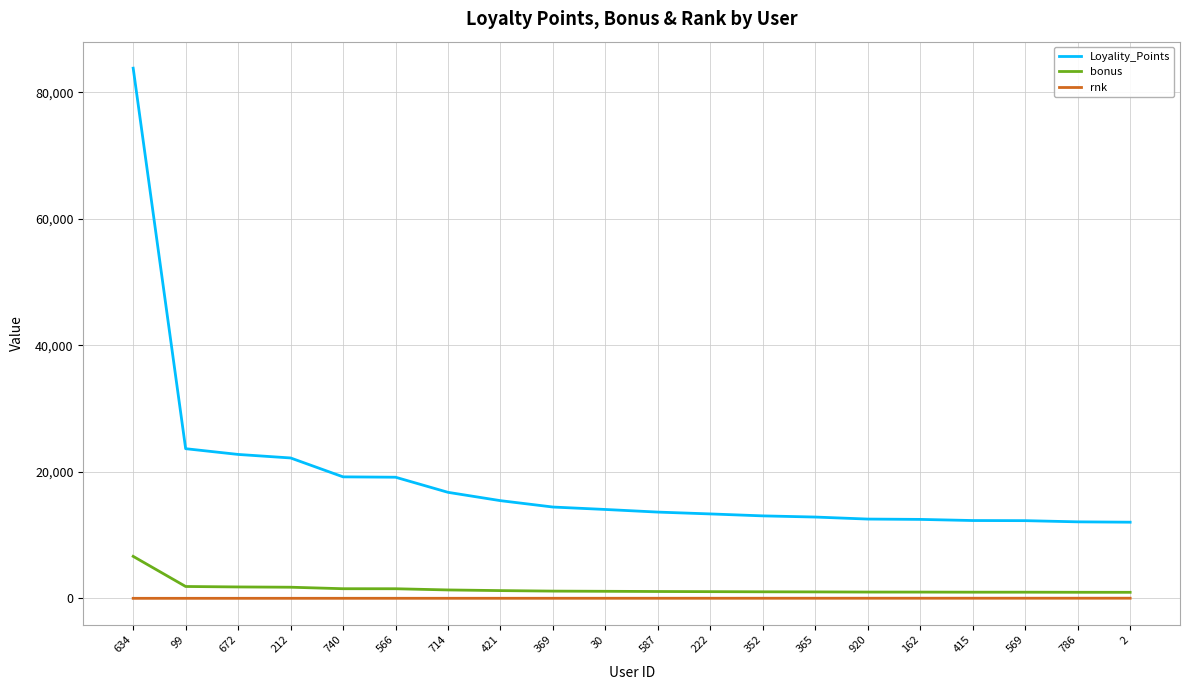

What position from the left is 352?

13